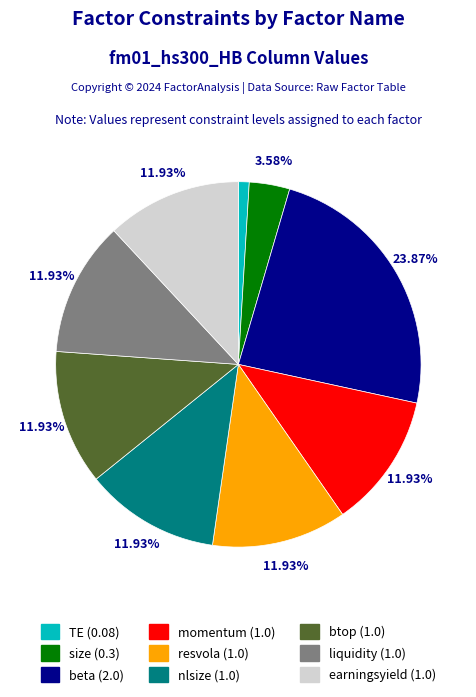

Is there any slice that represents more than half of the pie?

No